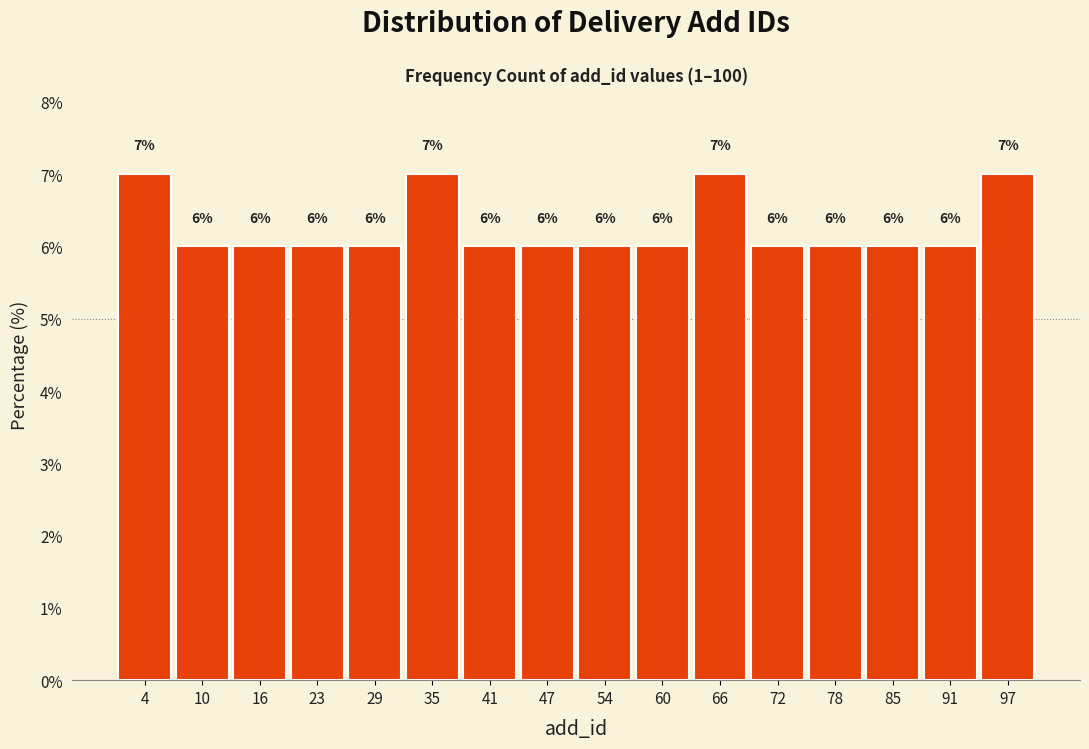

Reading left to right, list every bar in this chart as the range it spans on the x-axis followed by its height. The bar edges are not printed on the chart, so give them approximately, as read against the axis.

1 to 7: 7
7 to 13: 6
13 to 20: 6
20 to 26: 6
26 to 32: 6
32 to 38: 7
38 to 44: 6
44 to 51: 6
51 to 57: 6
57 to 63: 6
63 to 69: 7
69 to 75: 6
75 to 81: 6
81 to 88: 6
88 to 94: 6
94 to 100: 7